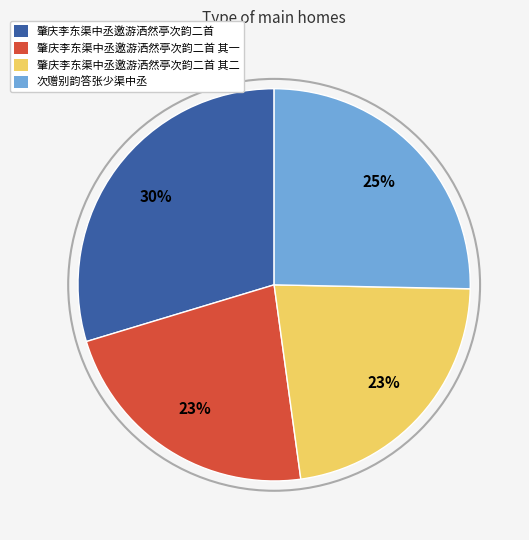

Which has a higher value, 肇庆李东渠中丞邀游洒然亭次韵二首 or 次赠别韵答张少渠中丞?

肇庆李东渠中丞邀游洒然亭次韵二首